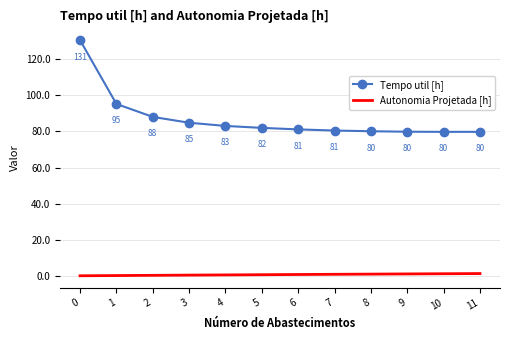

Between 5 and 7, which series saw the biggest shift?

Tempo util [h]